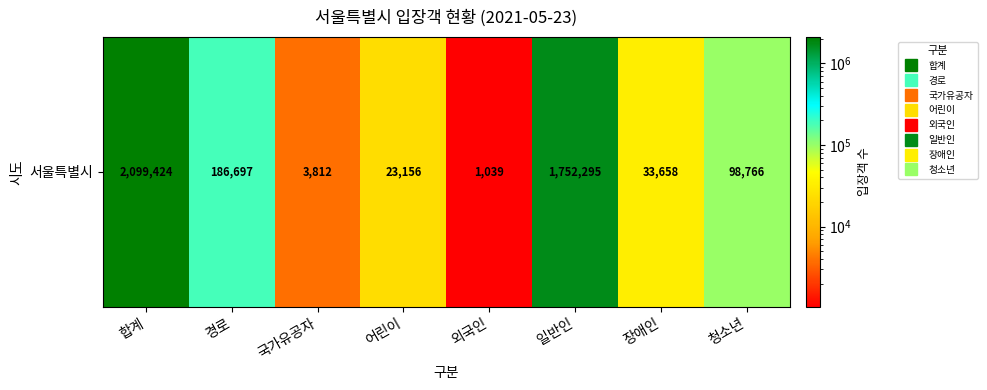

The value at 청소년 is 19843. True or false?

False